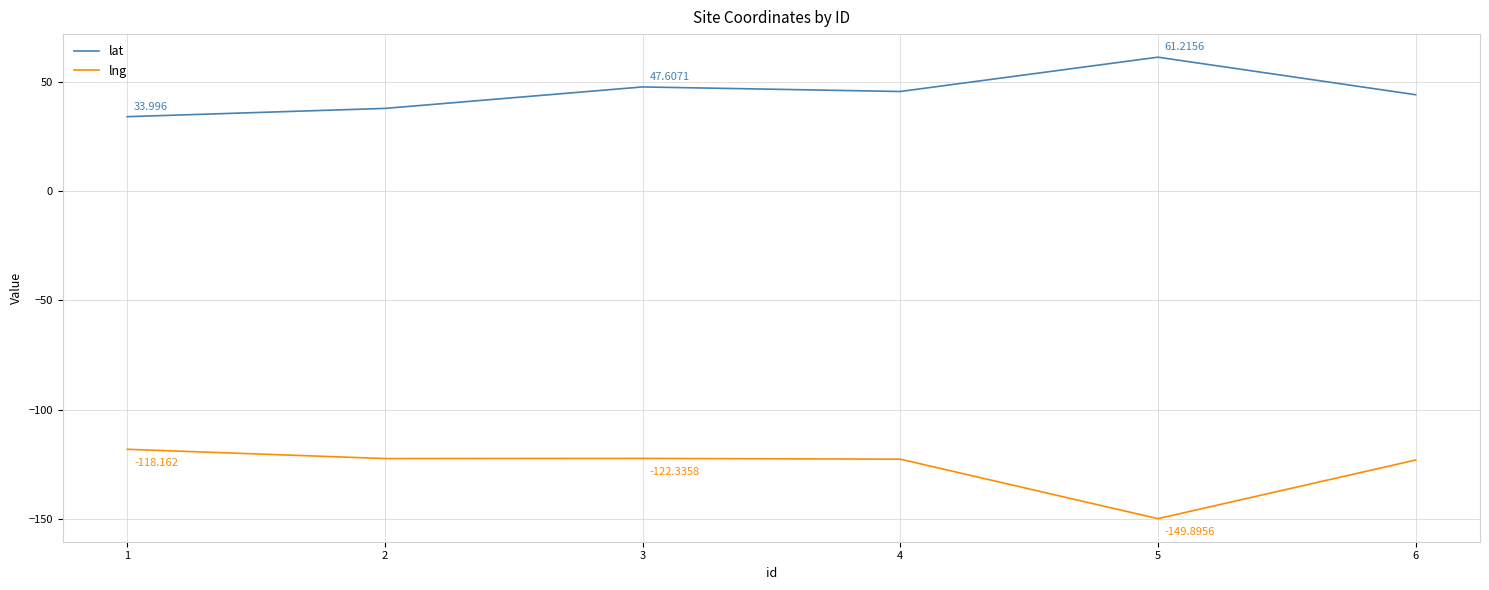

The value of lng at 3 is -122.3. True or false?

True